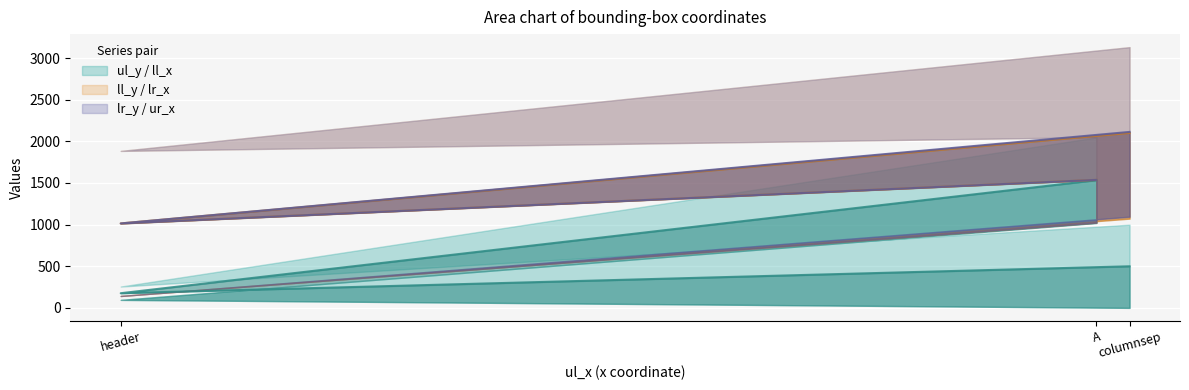

Which has a higher value, columnsep or header?

header